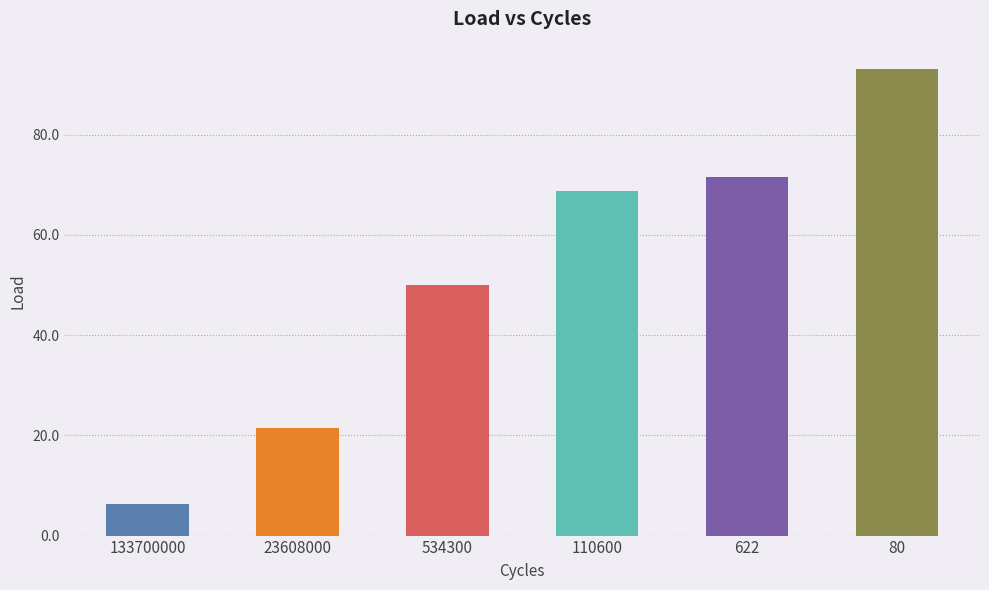

Does the chart contain any negative values?

No